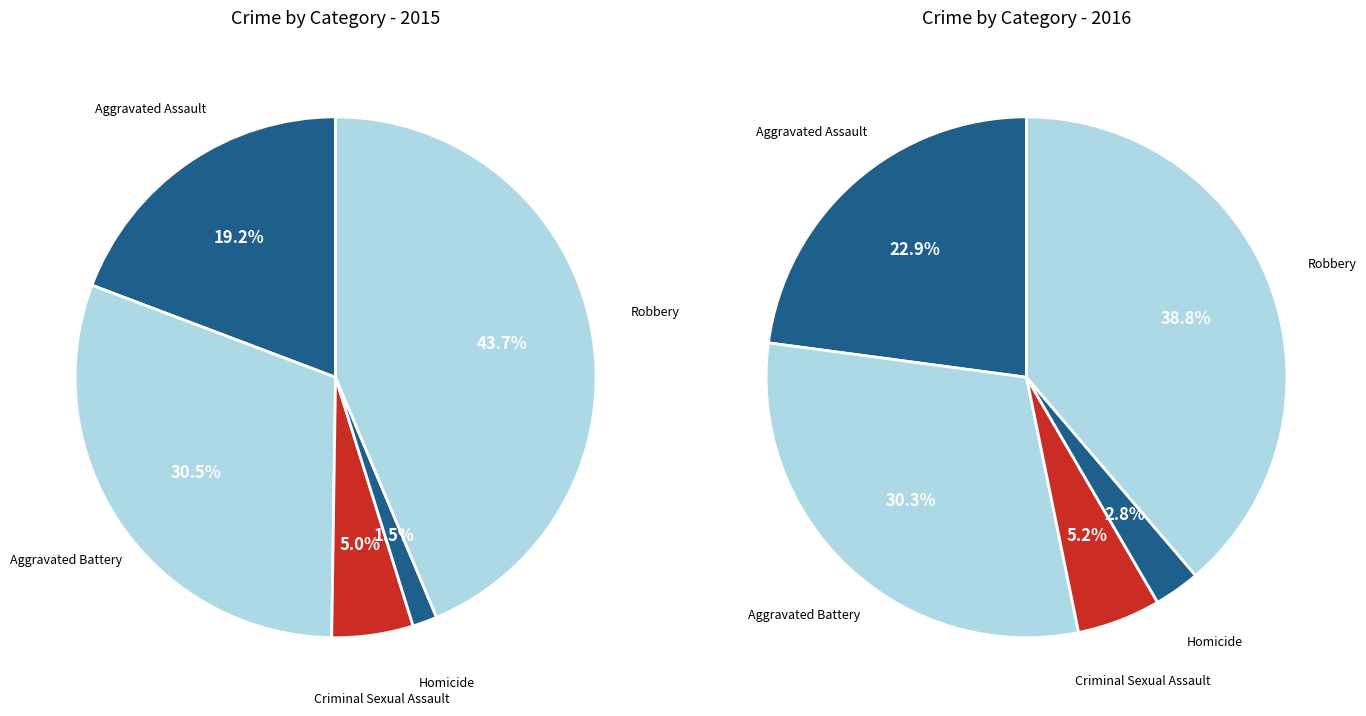

To the nearest percent, what portion does 2 represent?

5%